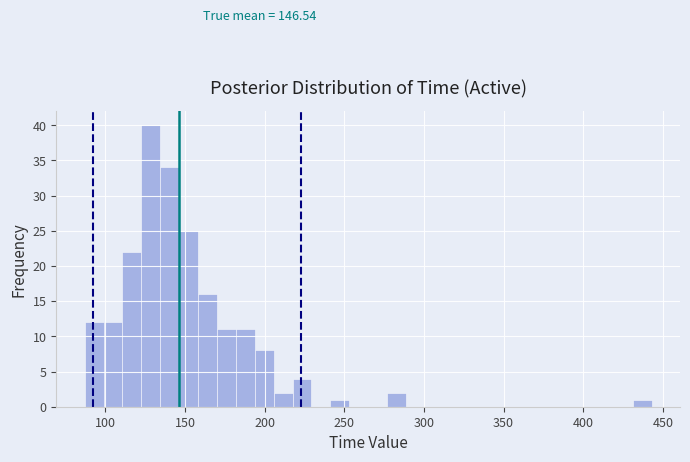

Around what value on the x-axis is the tallest bar? Give the approximate position of its centre, as read against the axis.

130